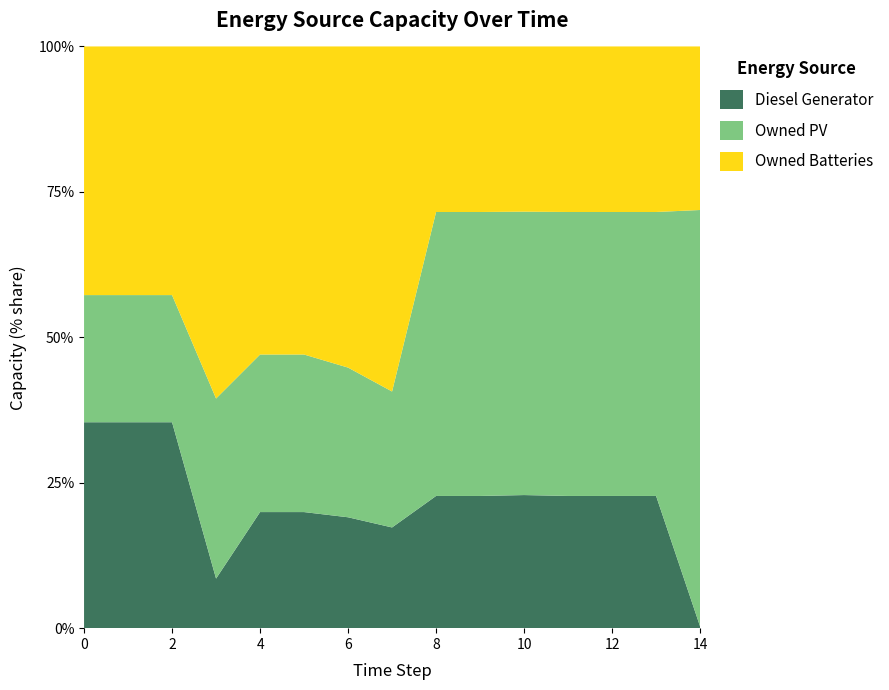

Reading left to right, what are all the values shown in this chart?

Diesel Generator: 400	400	400	68	182	182	183	183	115	115	116	115	115	115	1
Owned PV: 247	247	247	247	247	247	247	247	247	247	247	247	247	247	247
Owned Batteries: 483	483	483	483	483	483	530	627	144	144	144	144	144	144	97